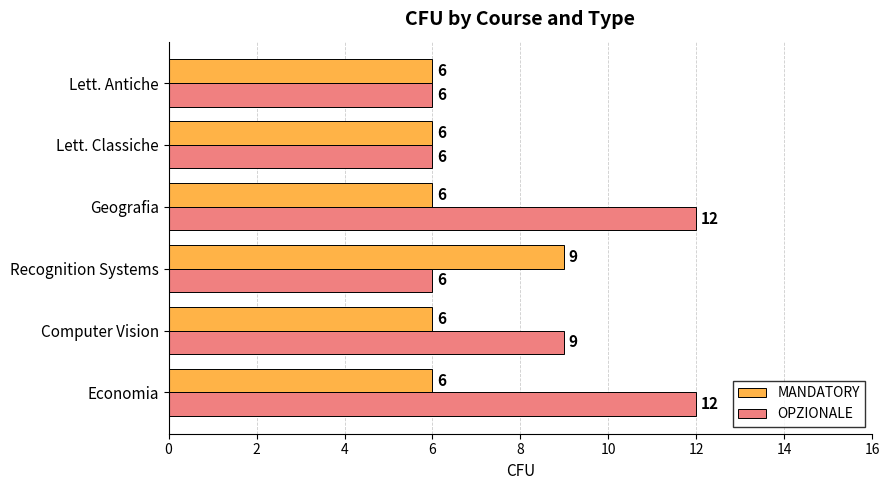

True or false: OPZIONALE has a value of 12 at Geografia.

True